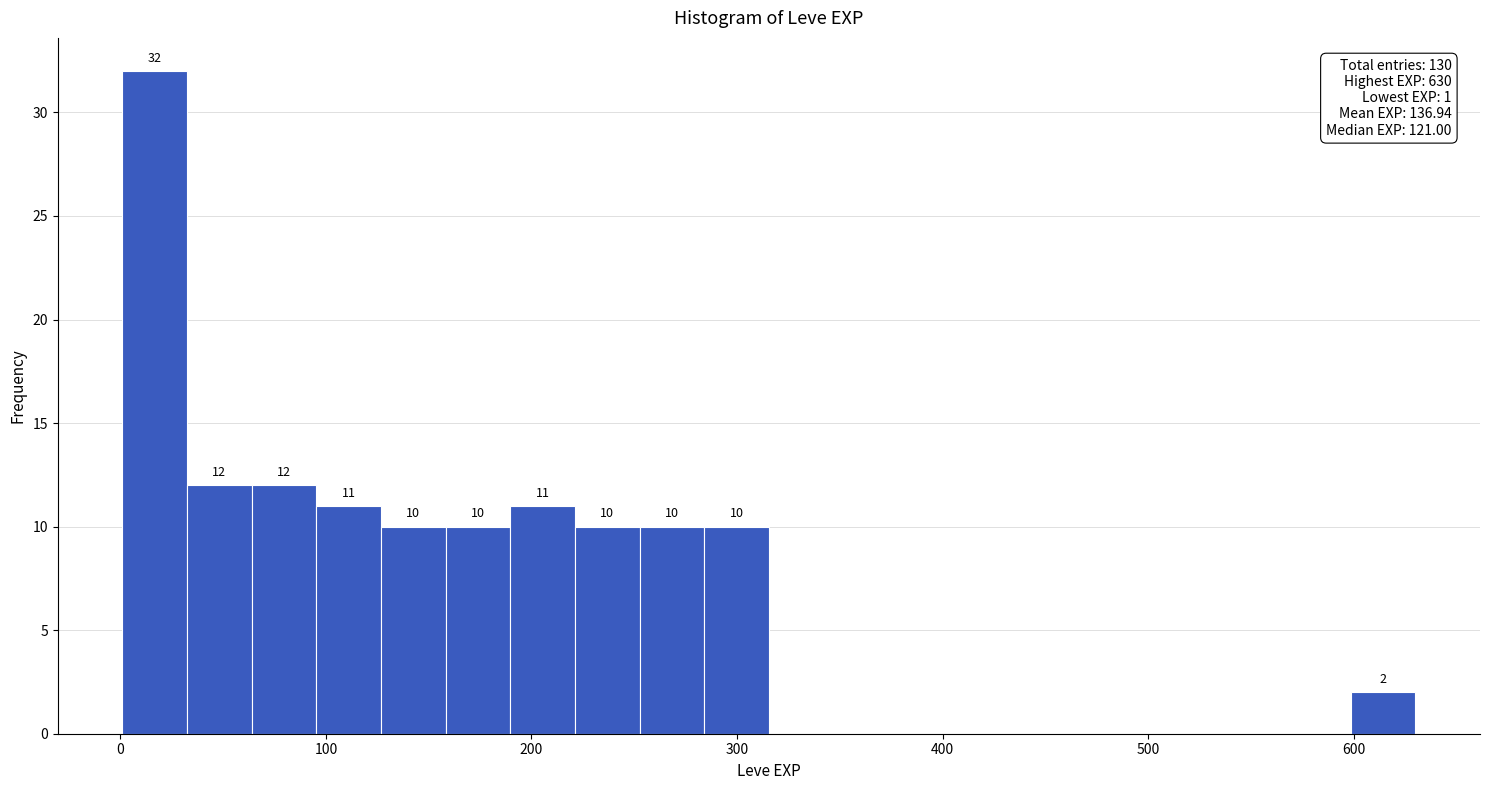

Around what value on the x-axis is the tallest bar? Give the approximate position of its centre, as read against the axis.

20